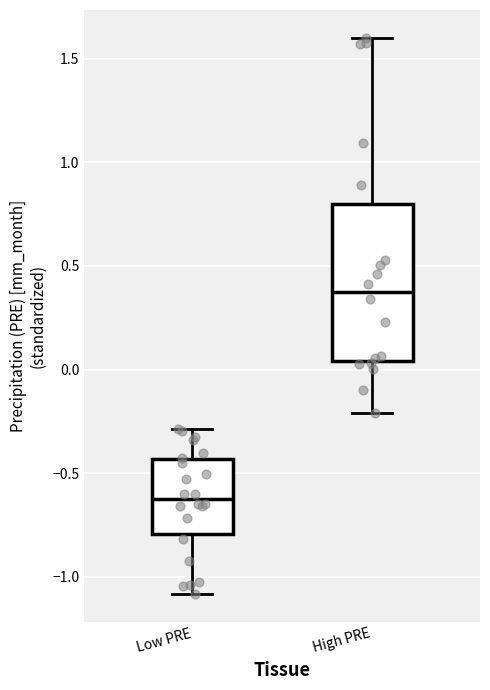

Reading left to right, read every box against the y-axis: the position of its median line, the range the box covers, and the ends of its whiskers. The values are not printed on the chart, so give them approximately, as read against the axis.

Low PRE: median -0.60, box -0.80 to -0.45, whiskers -1.10 to -0.30
High PRE: median 0.40, box 0.05 to 0.80, whiskers -0.20 to 1.60